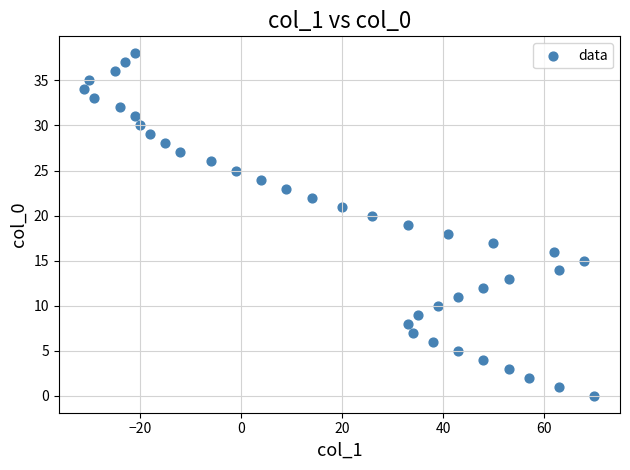

What is the range of X values (max minus min)?

101